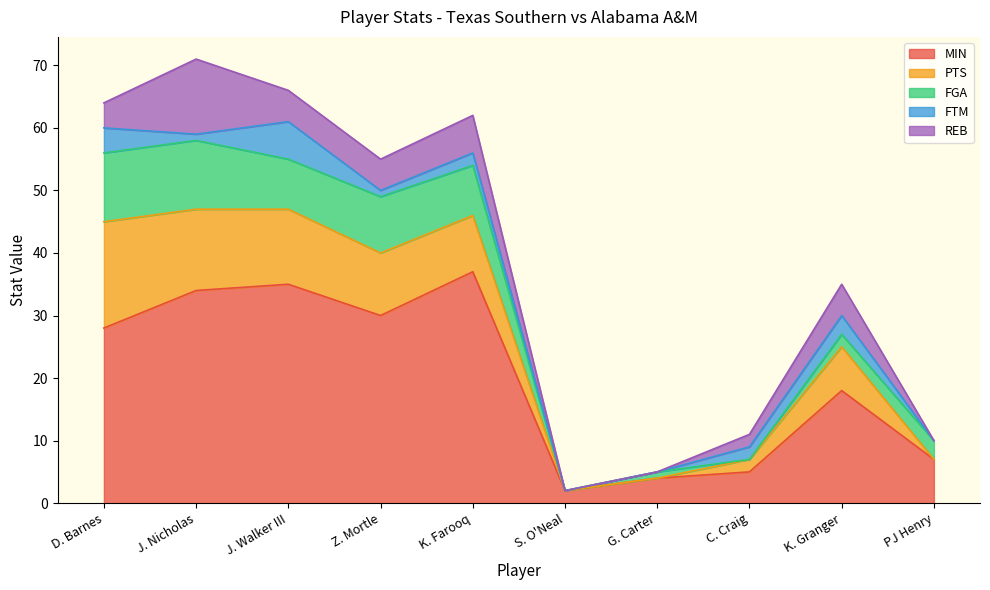

Is the value of PTS at S. O'Neal greater than the value of MIN at PJ Henry?

No